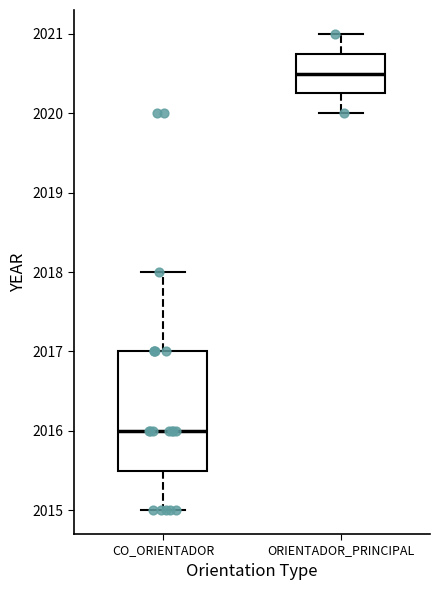

Reading left to right, read every box against the y-axis: the position of its median line, the range the box covers, and the ends of its whiskers. The values are not printed on the chart, so give them approximately, as read against the axis.

CO_ORIENTADOR: median 2016.0, box 2015.5 to 2017.0, whiskers 2015.0 to 2018.0
ORIENTADOR_PRINCIPAL: median 2020.5, box 2020.3 to 2020.8, whiskers 2020.0 to 2021.0